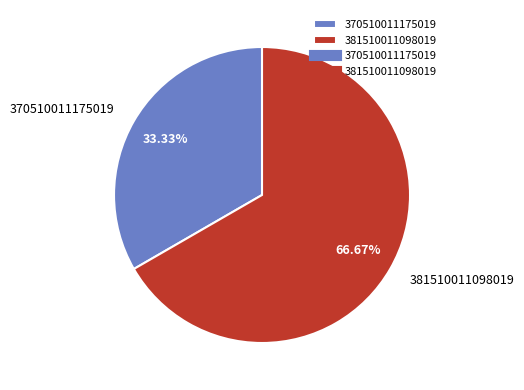

Rank the categories by value from lowest to highest.

370510011175019, 381510011098019